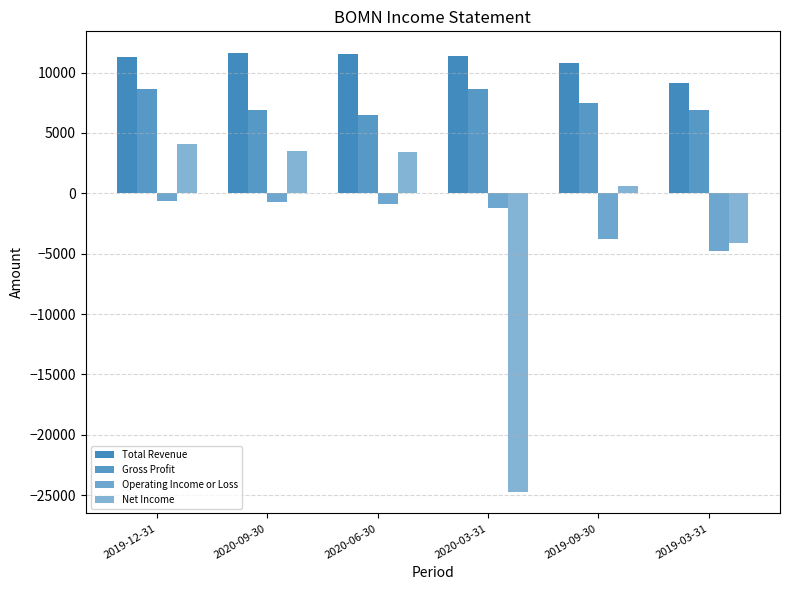

True or false: Total Revenue has a value of 10800 at 2019-09-30.

True